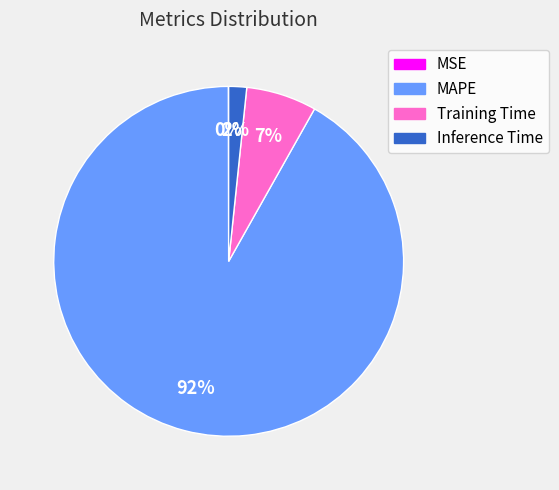

What percentage is the Inference Time slice, to the nearest percent?

2%